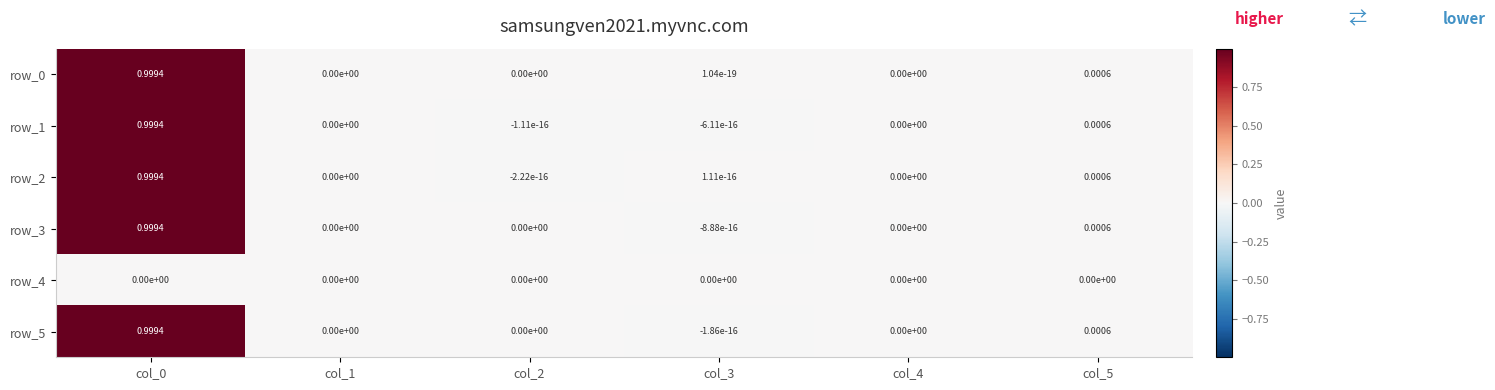

How many values in row_2 are above zero?

3